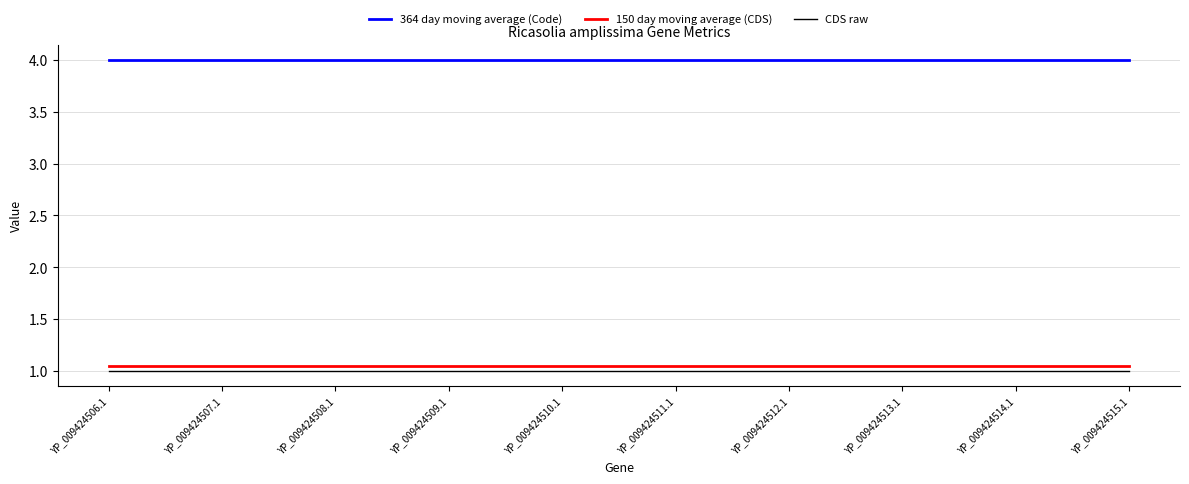

Count the number of categories in the chart.

10